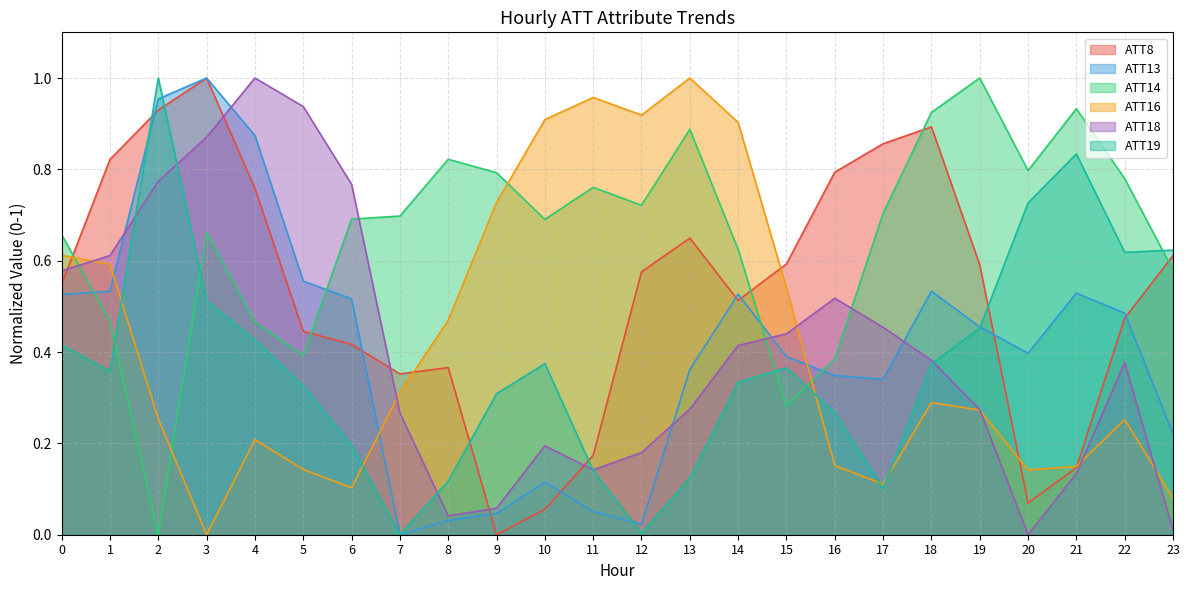

What is the spread (max minus min) of values at 20?

0.8